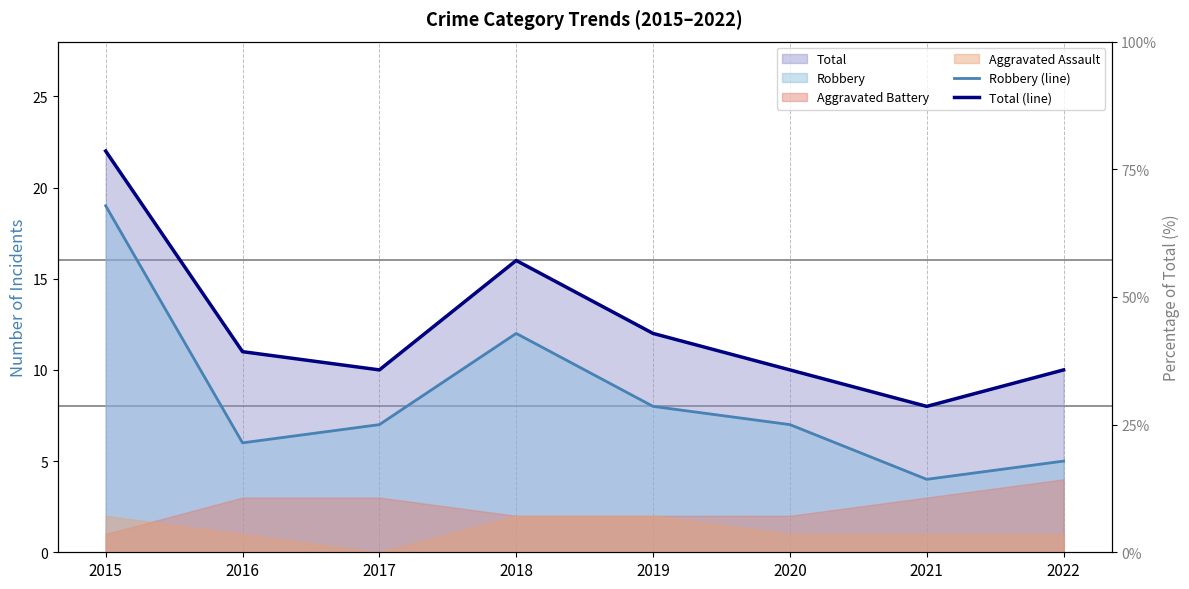

At how many categories does at least one series exceed 16?

1